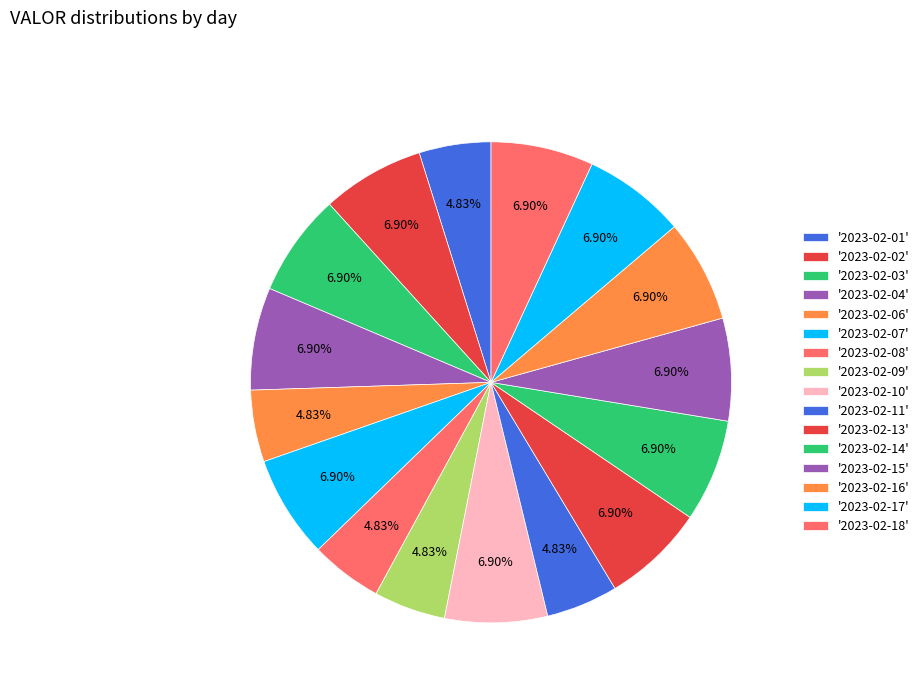

How many segments does this pie chart have?

16